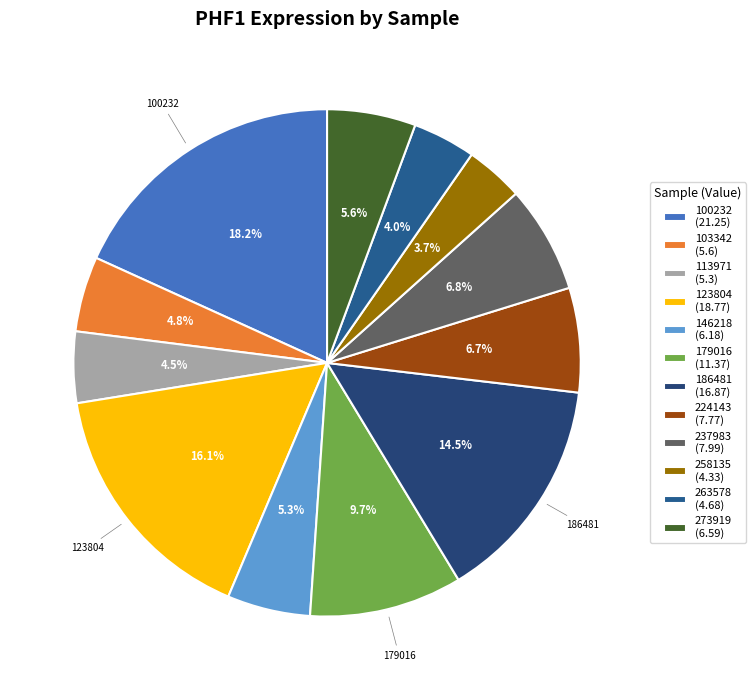

How much of the chart is everything except 123804?

83.9%